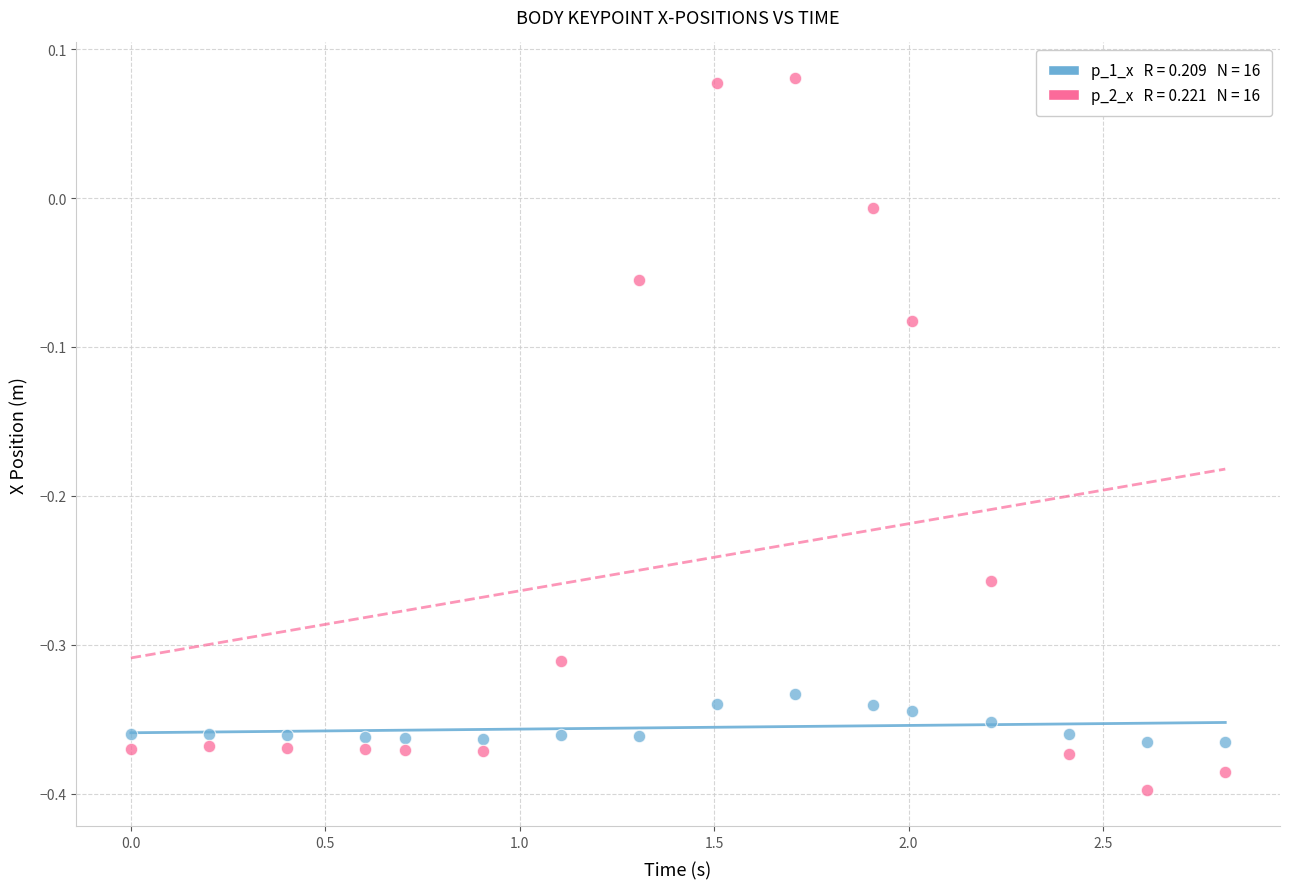

Across all data points, what is the range of X values (max minus min)?

2.8